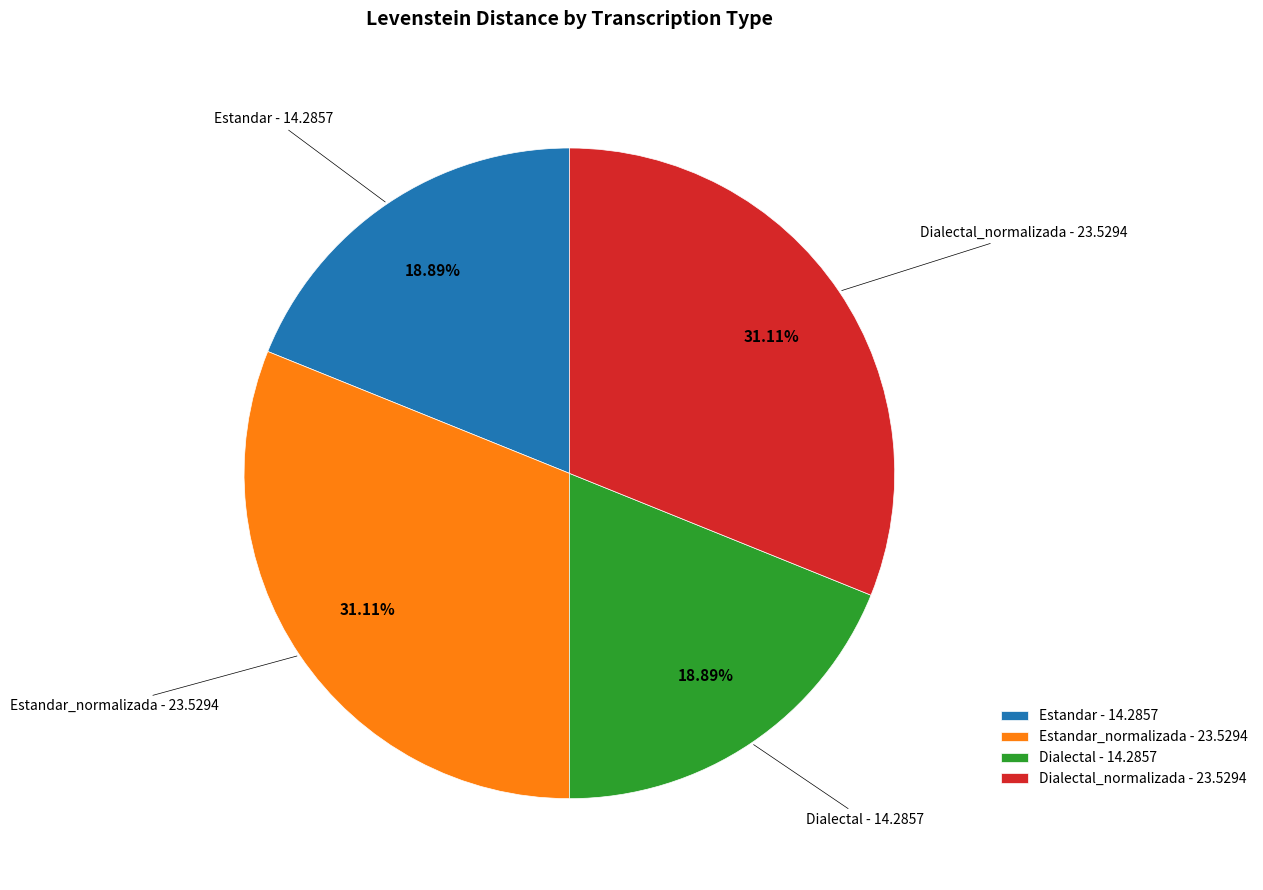

What is the ratio of the value at Dialectal - 14.2857 to the value at Estandar_normalizada - 23.5294?

0.6